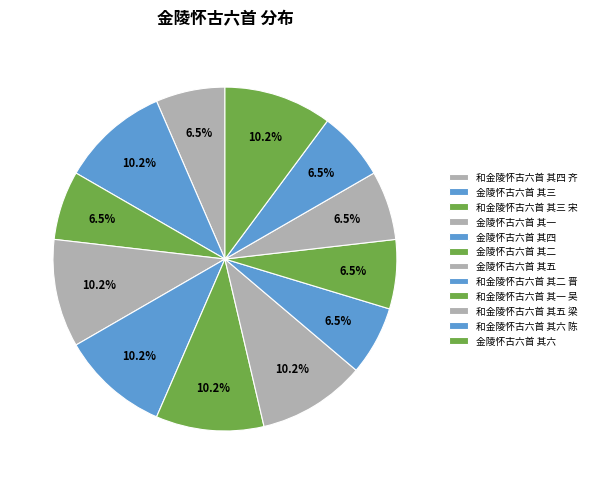

Count the number of slices in the pie.

12